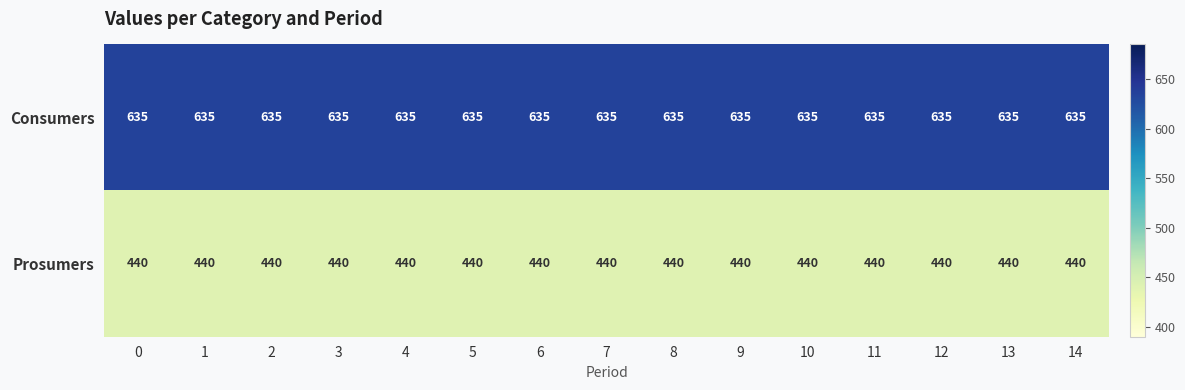

List the series in order of their peak value, highest first.

Consumers, Prosumers